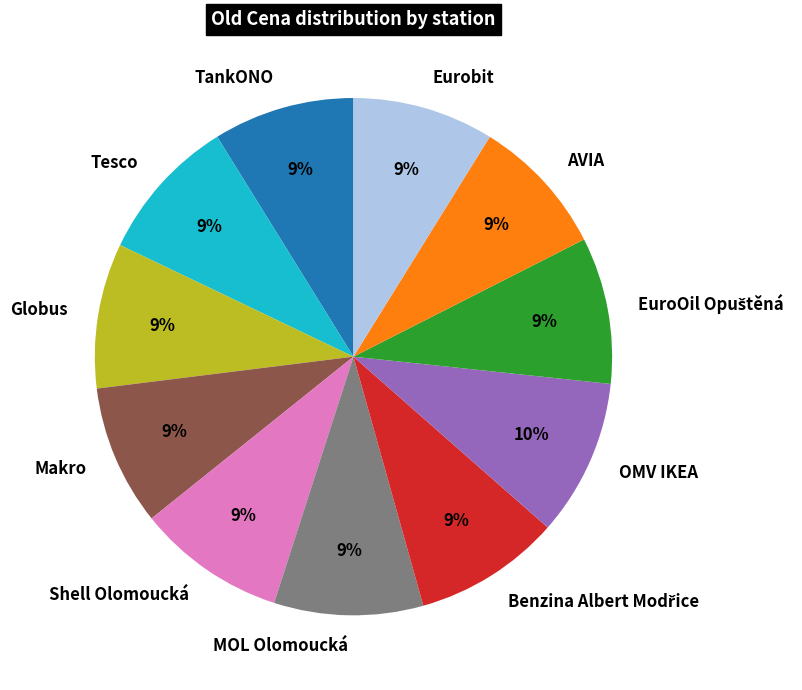

What is the ratio of the value at Makro to the value at AVIA?

1.0